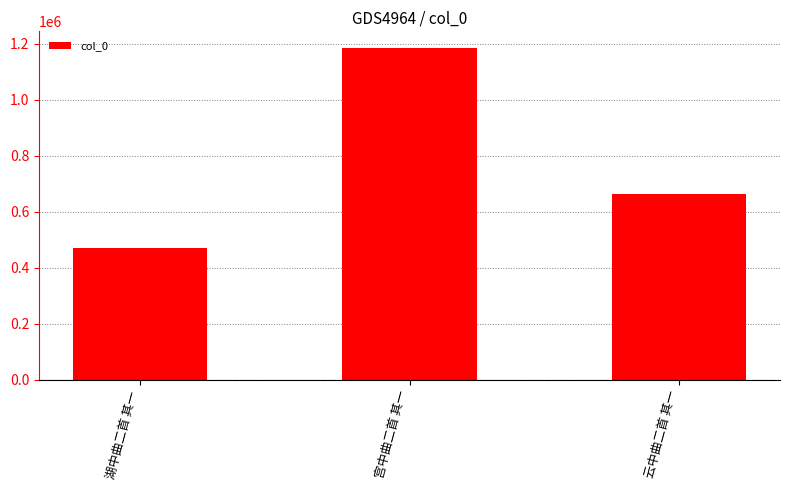

The value at 湖中曲二首 其一 is 469354. True or false?

True